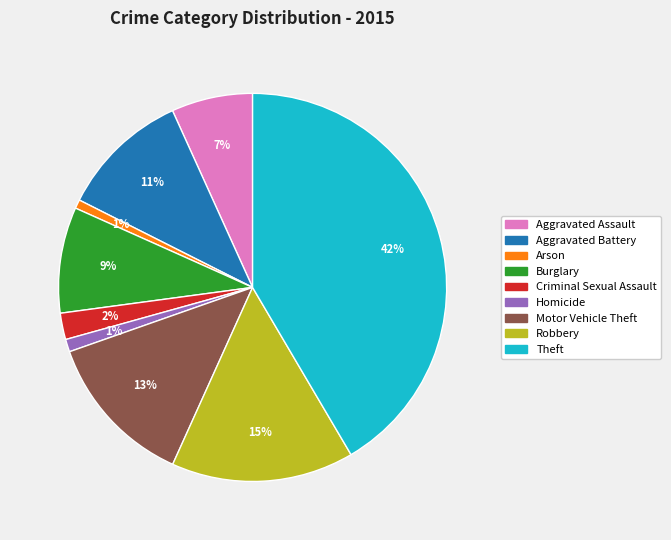

Is there a majority slice in this chart?

No